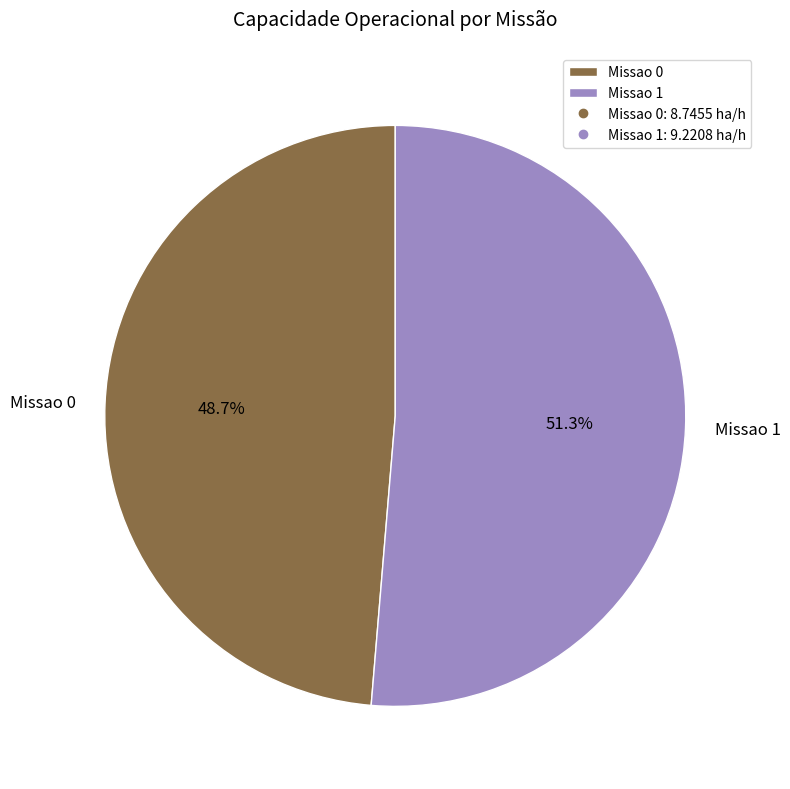

Between Missao 0 and Missao 1, which is larger?

Missao 1